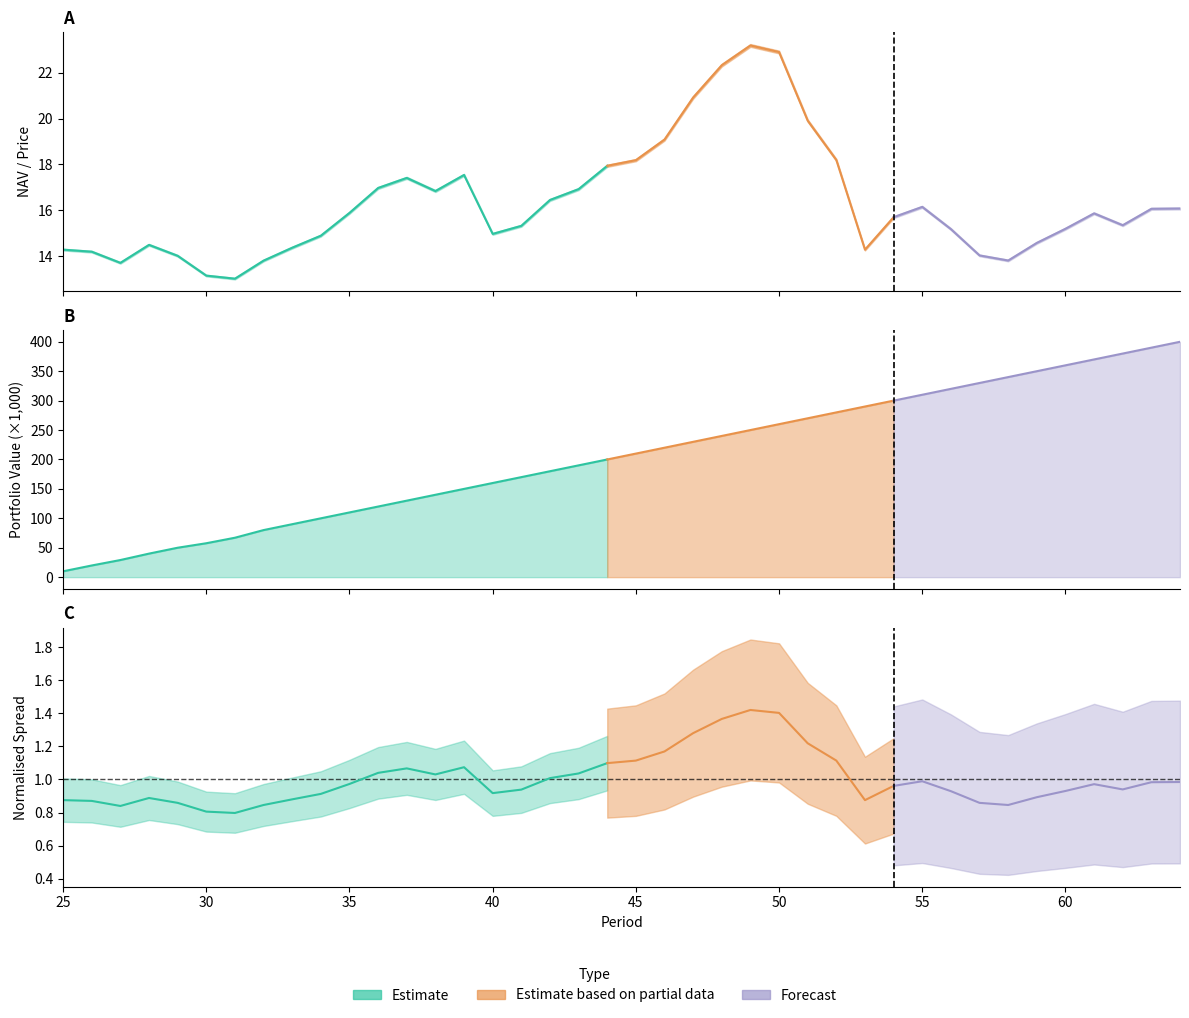

True or false: NAV has a value of 23.9 at 30.

False